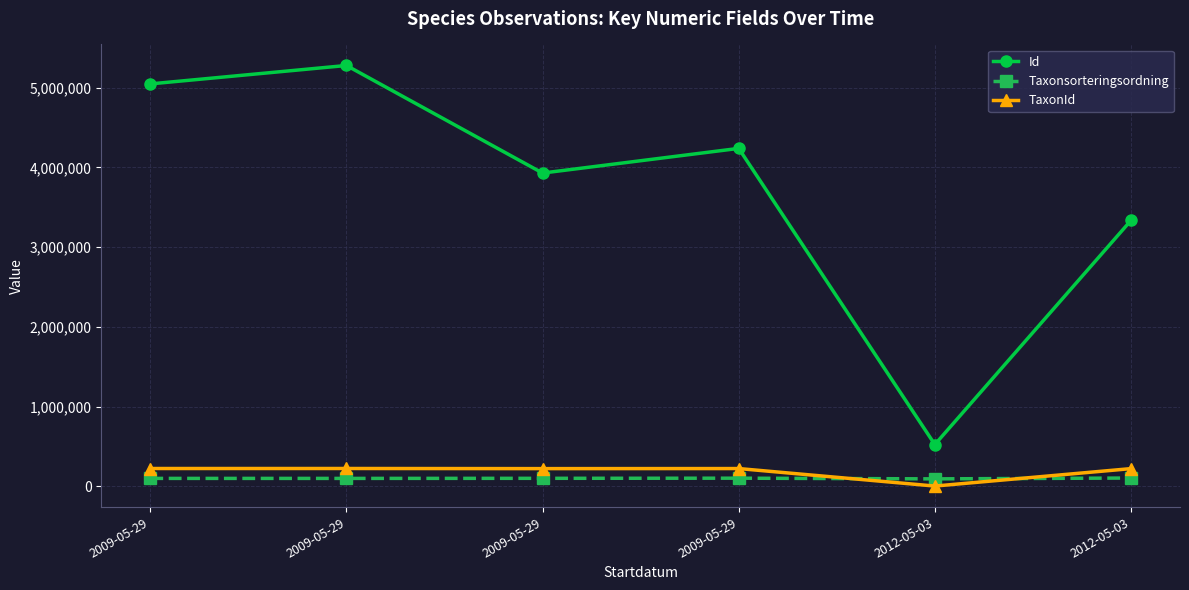

What is the average value of the Id series?

3725067